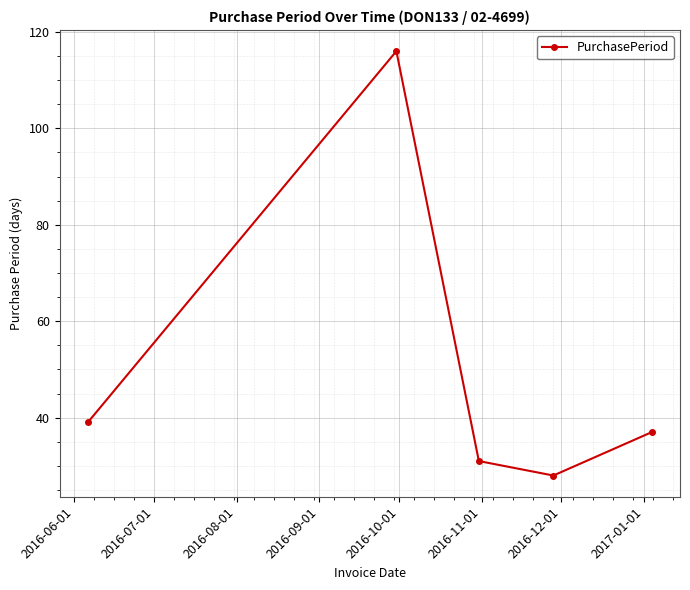

What is the difference between the second highest and minimum values?

11